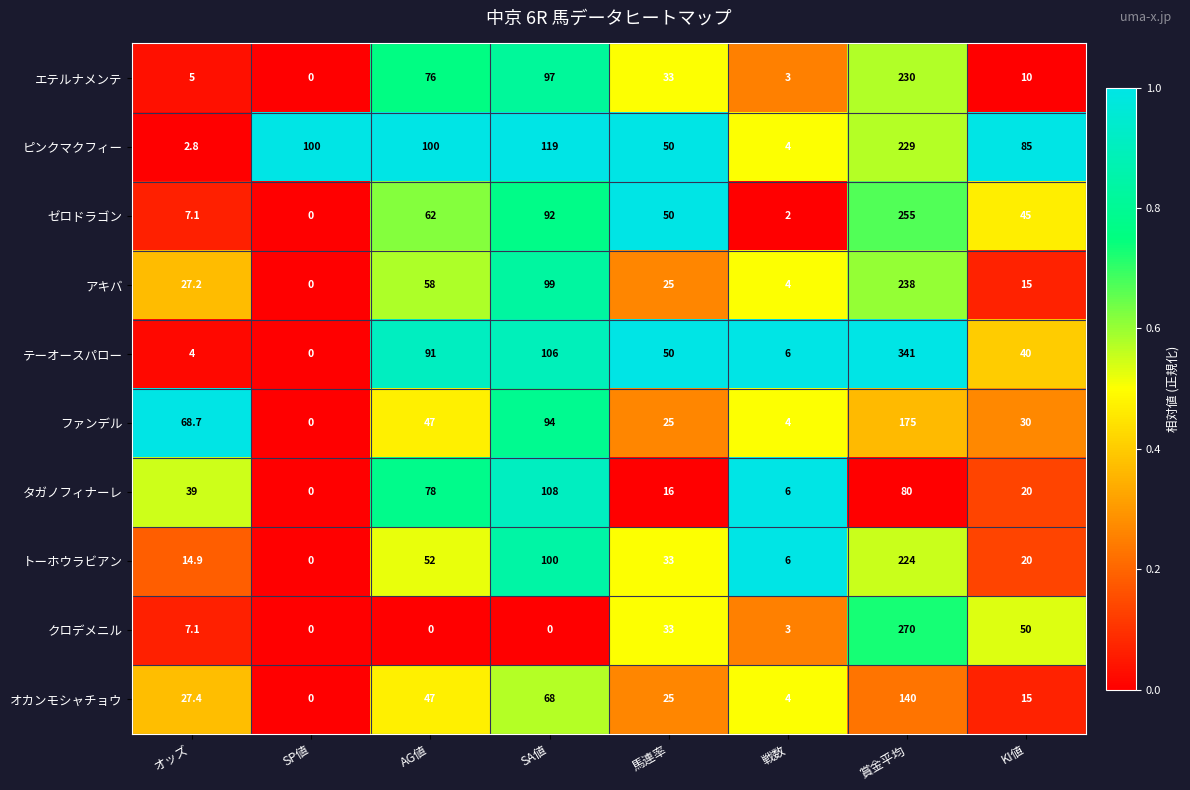

What is the spread (max minus min) of values at SA値?

119.0